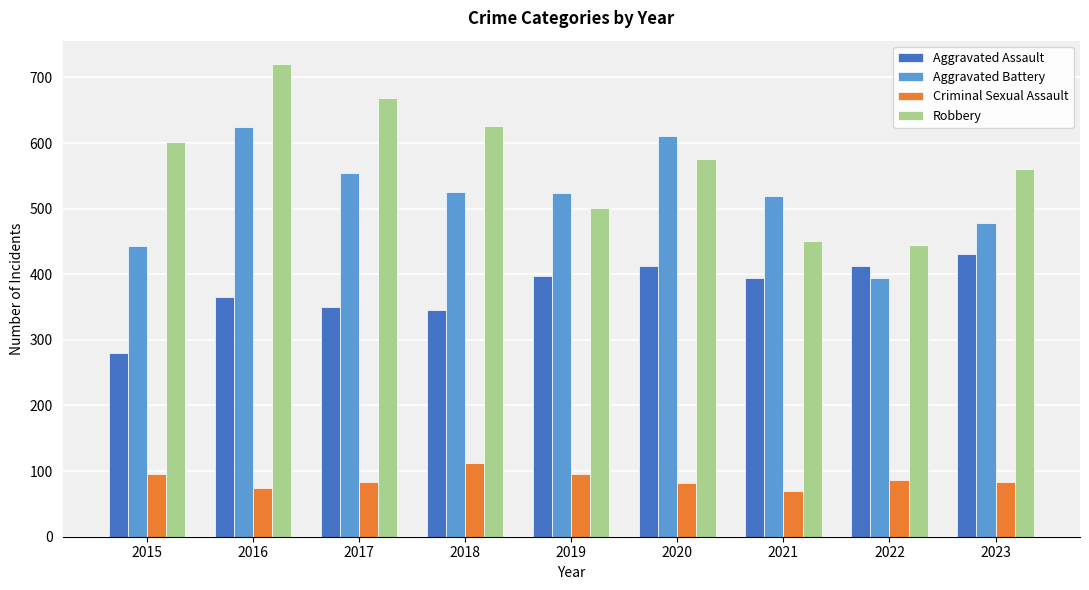

What is the sum of the Aggravated Battery values at 2020 and 2018?

1136